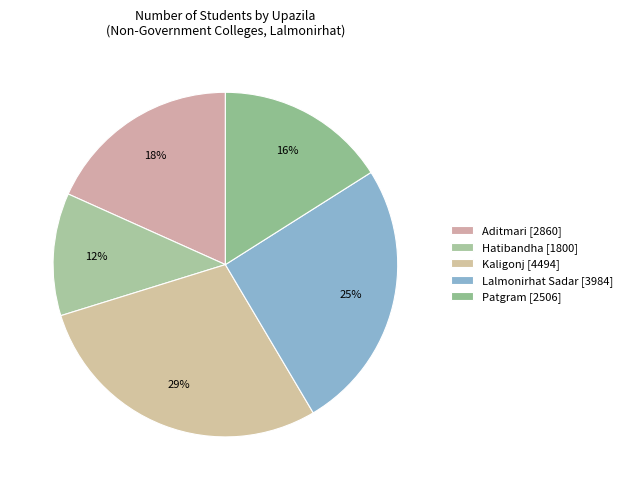

To the nearest percent, what is the difference between the largest and smallest slice percentages?

17%